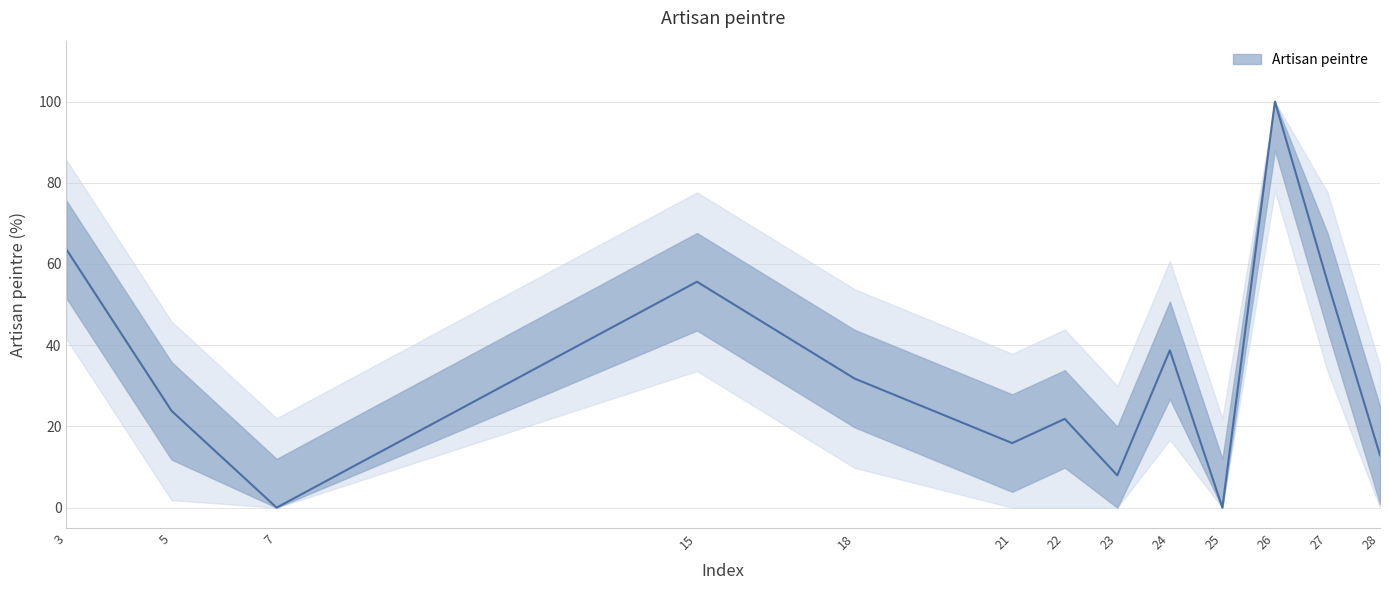

How many values exceed 23?

7